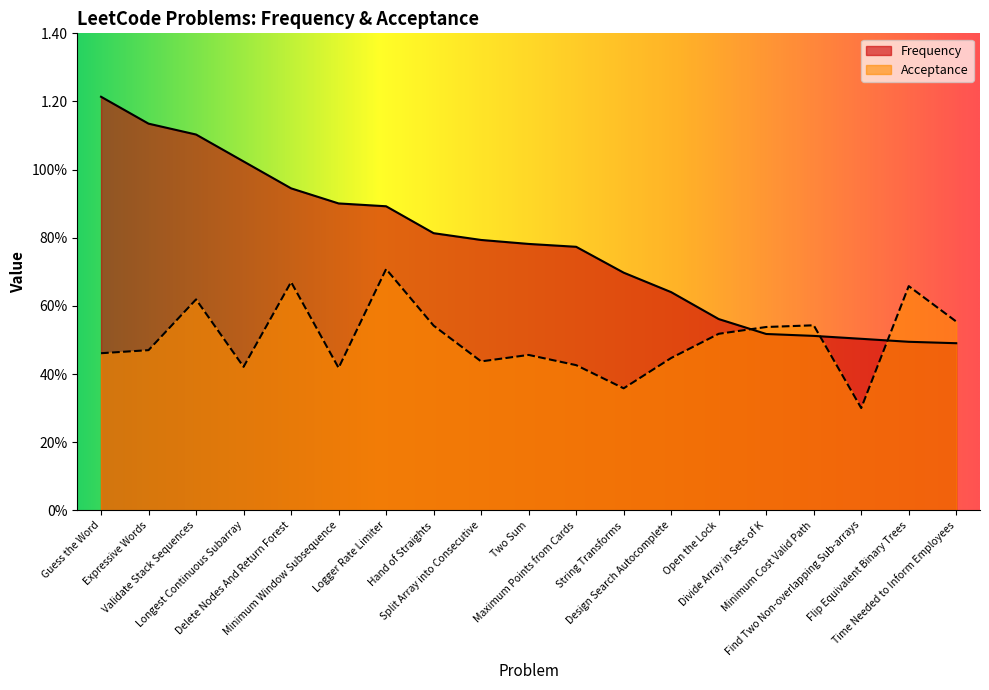

At which label does Frequency reach its peak?

Guess the Word